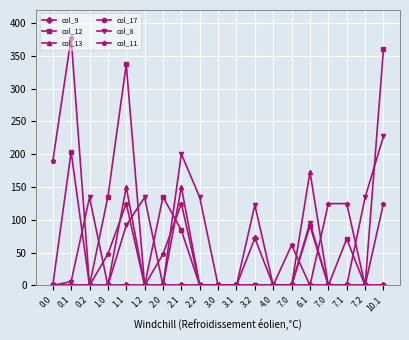

Where is the first local minimum for col_8?

1.0